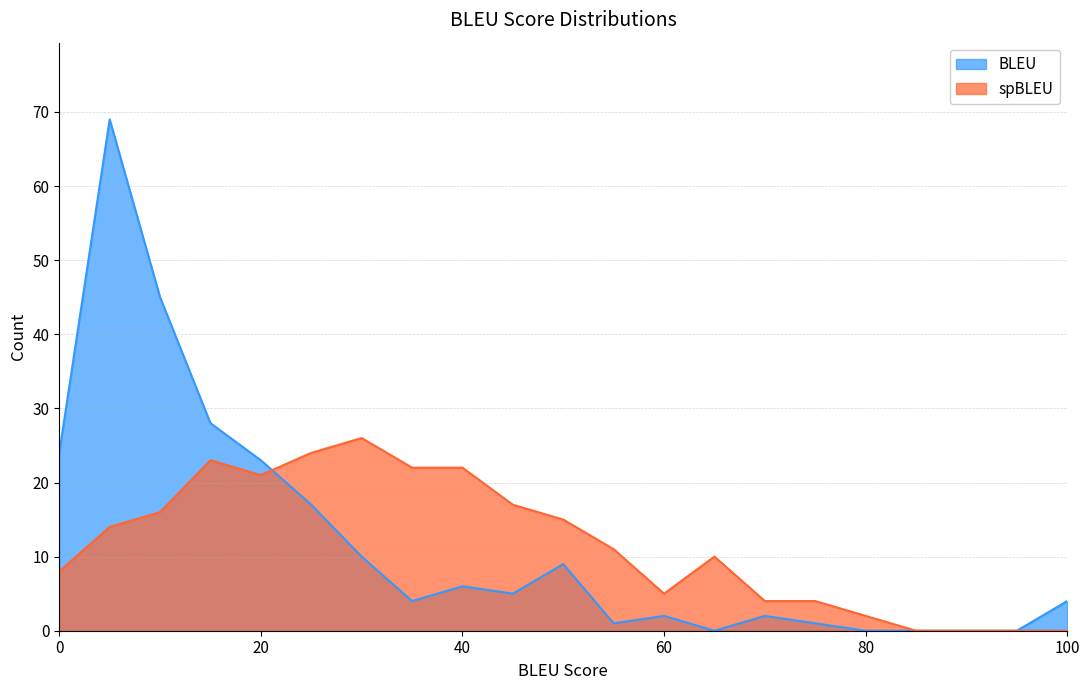

List the series in order of their peak value, highest first.

BLEU, spBLEU